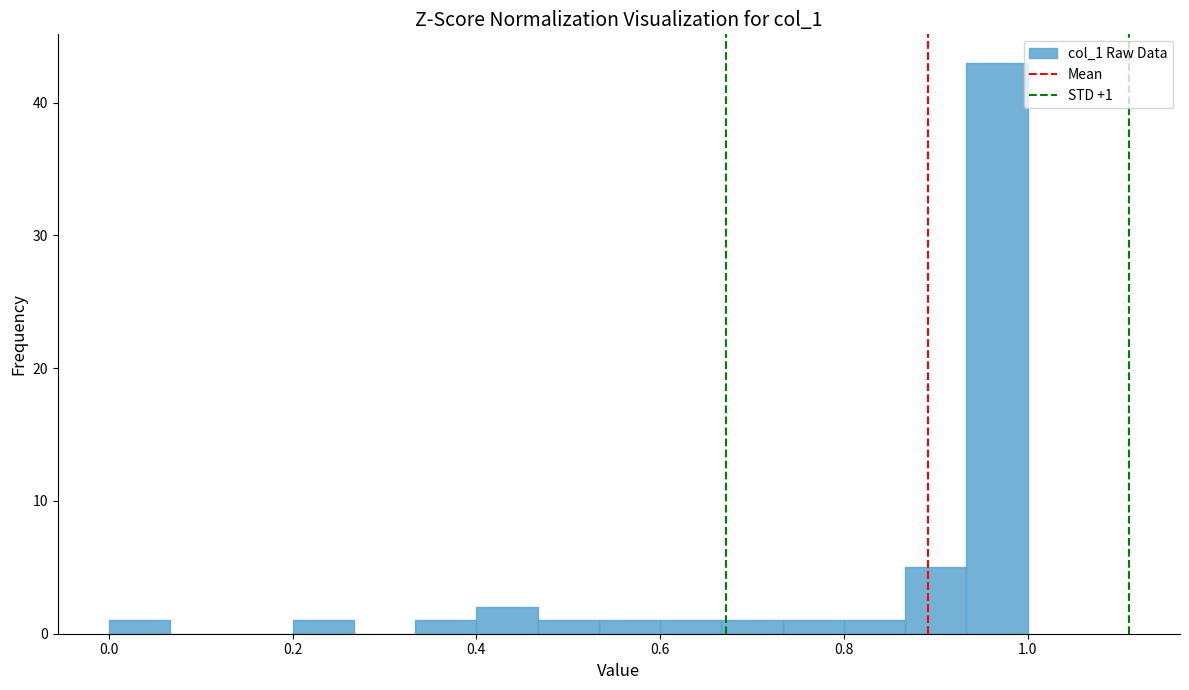

Around what value on the x-axis is the tallest bar? Give the approximate position of its centre, as read against the axis.

0.96